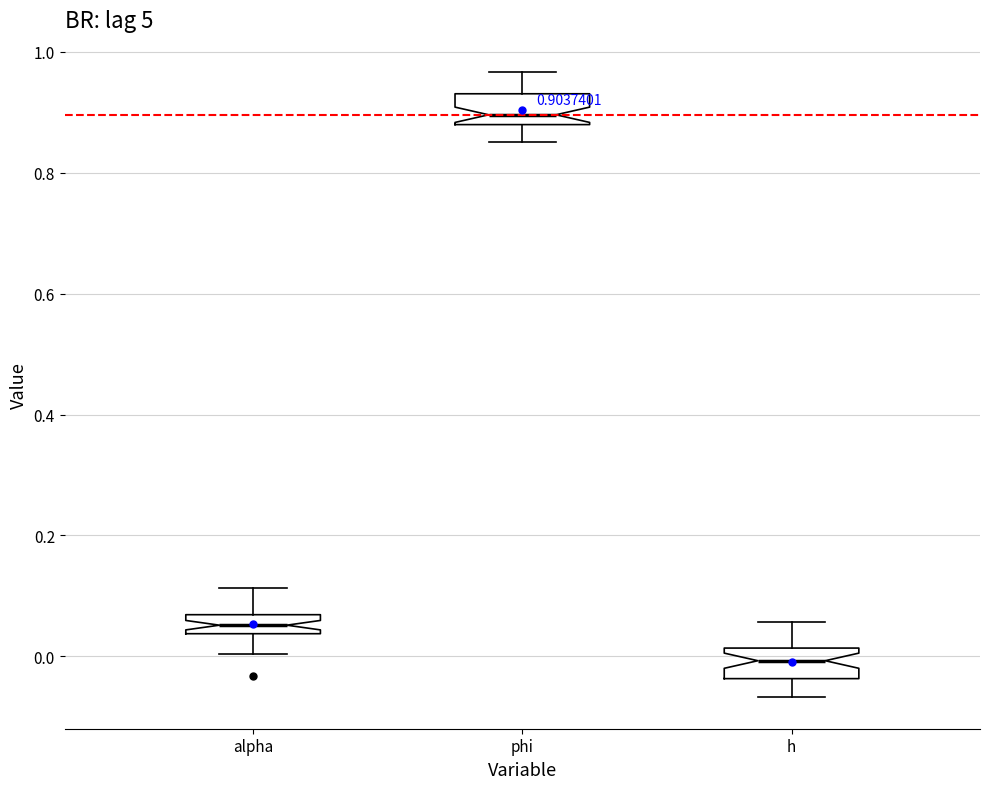

Which box has the highest median line?

phi